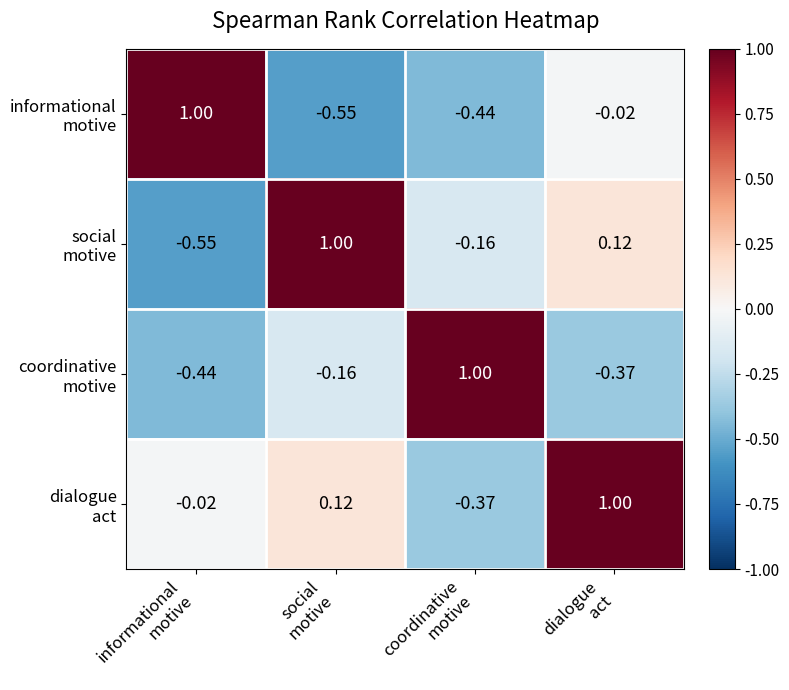

Between dialogue
act and social
motive, which is larger?

dialogue
act